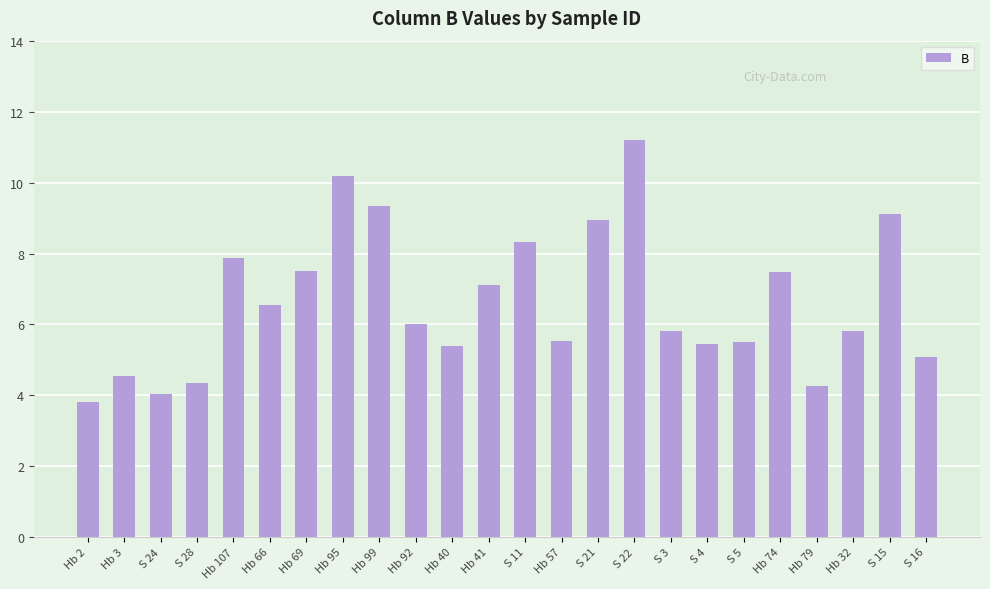

Which label corresponds to the smallest value in the chart?

Hb 2